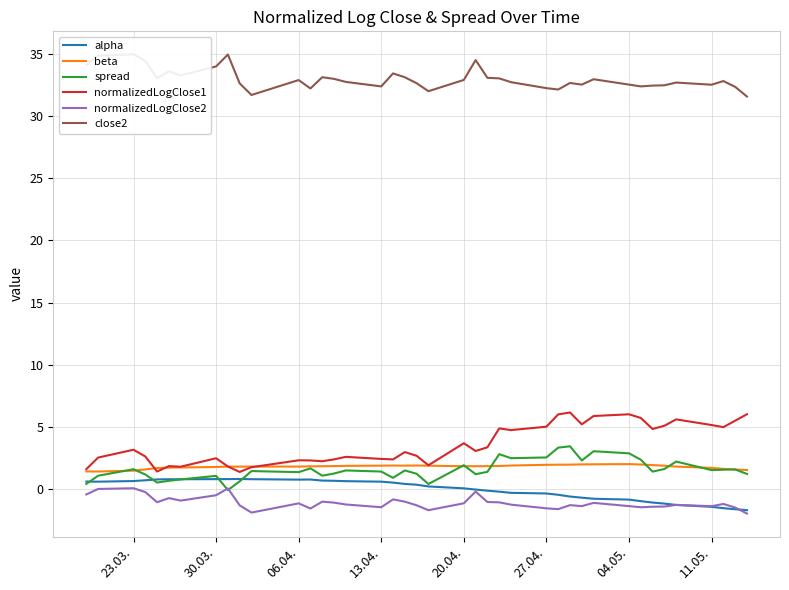

Which series has the largest range (max minus min)?

normalizedLogClose1